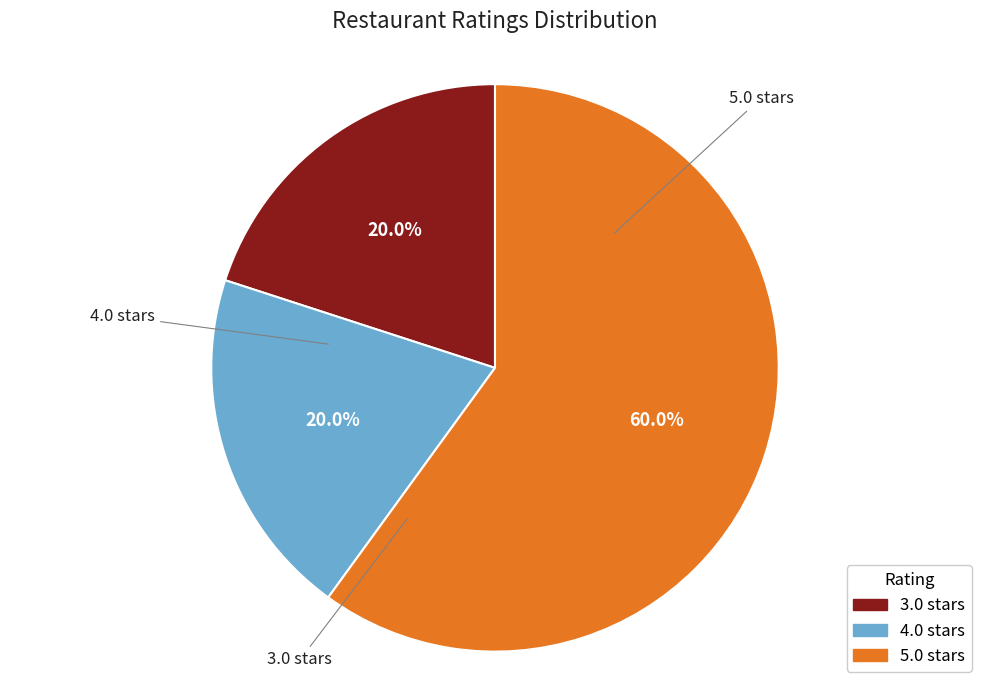

Is there a majority slice in this chart?

Yes